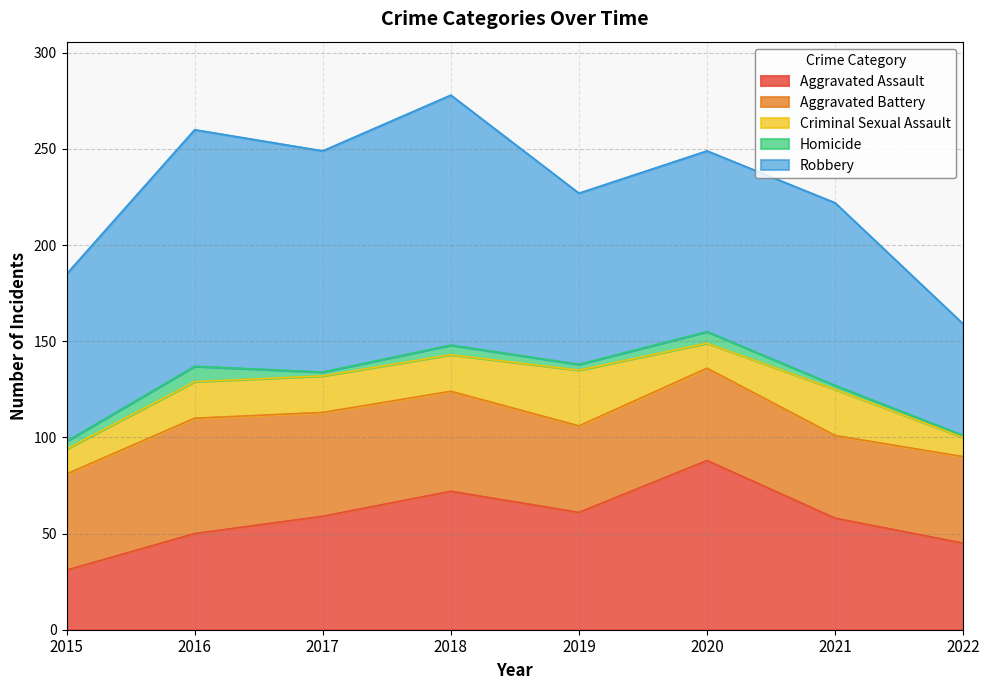

Reading left to right, what are all the values shown in this chart?

Aggravated Assault: 31	50	59	72	61	88	58	45
Aggravated Battery: 50	60	54	52	45	48	43	45
Criminal Sexual Assault: 13	19	19	19	29	13	24	10
Homicide: 4	8	2	5	3	6	2	1
Robbery: 87	123	115	130	89	94	95	58